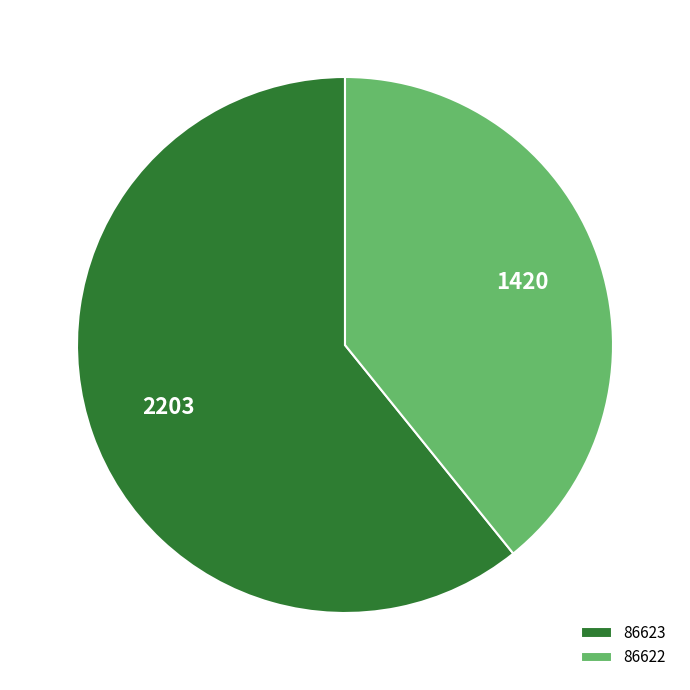

Does 86623 account for over 50% of the chart?

Yes